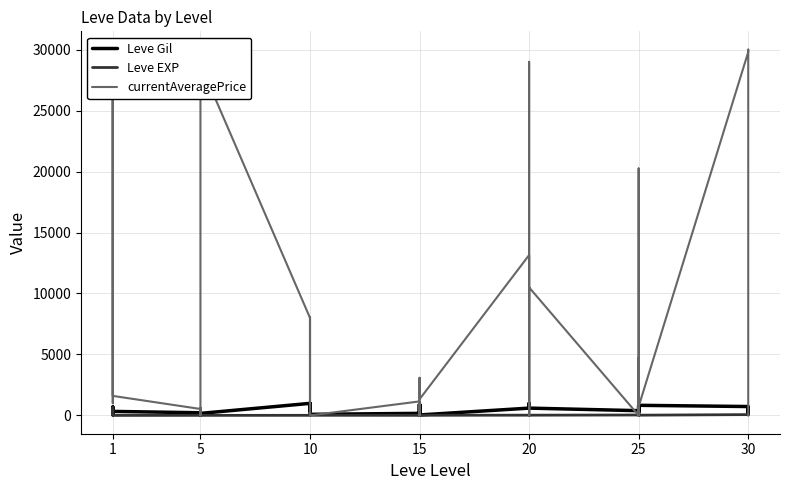

How many values in the Leve EXP series exceed 13?

18